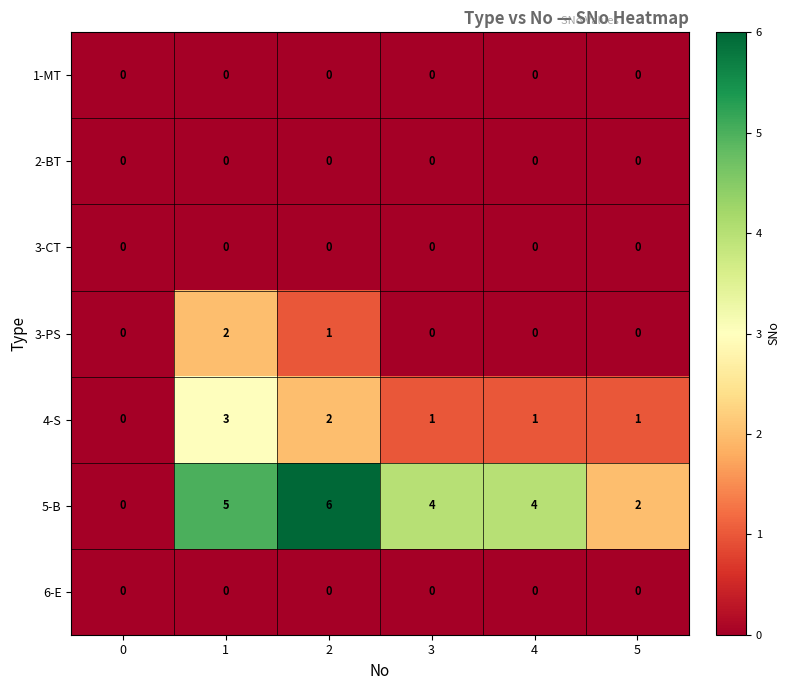

Is the value of 1-MT at 5 greater than the value of 3-PS at 2?

No